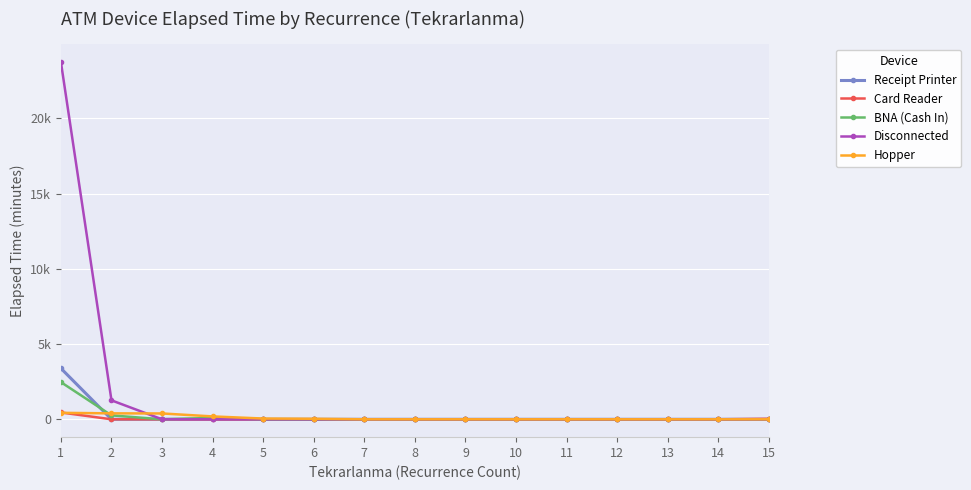

List the labels in order of Disconnected value, largest first.

1, 2, 3, 4, 5, 6, 7, 8, 9, 10, 11, 12, 13, 14, 15